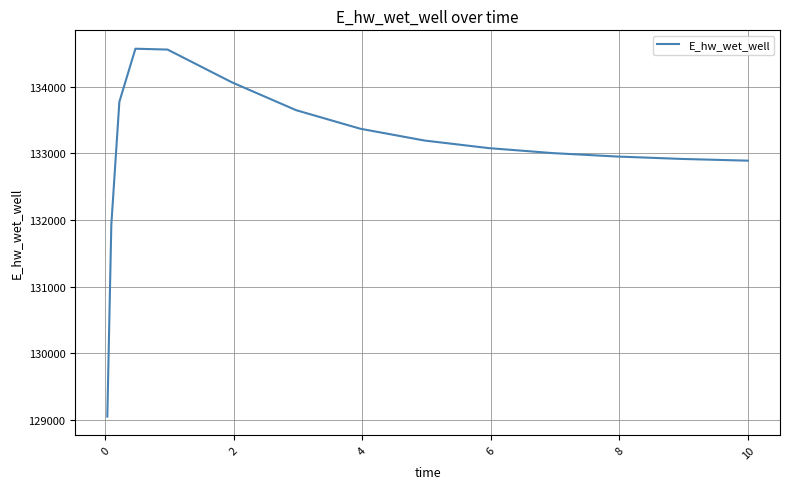

What is the difference between the maximum and minimum values?

5521.1